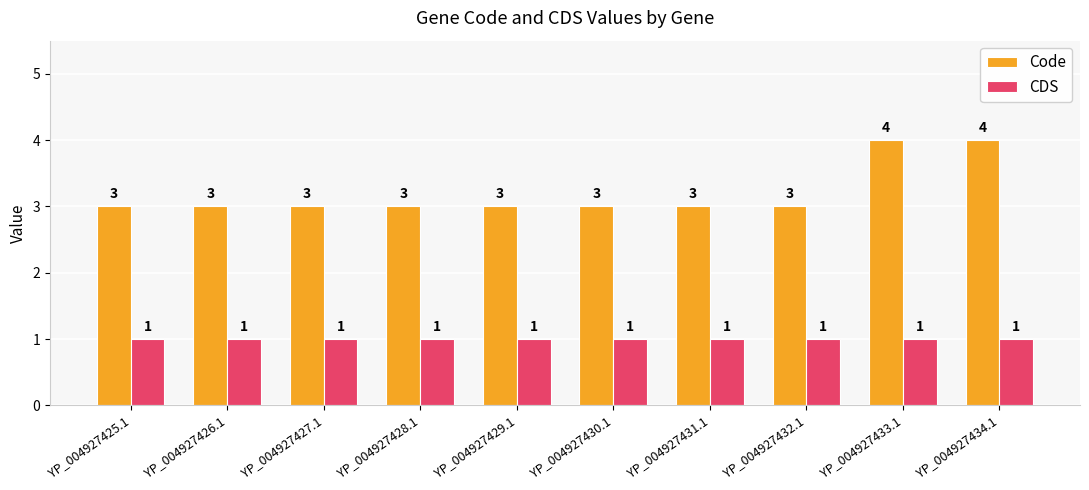

Reading left to right, extract all data points from this chart.

Code: 3	3	3	3	3	3	3	3	4	4
CDS: 1	1	1	1	1	1	1	1	1	1